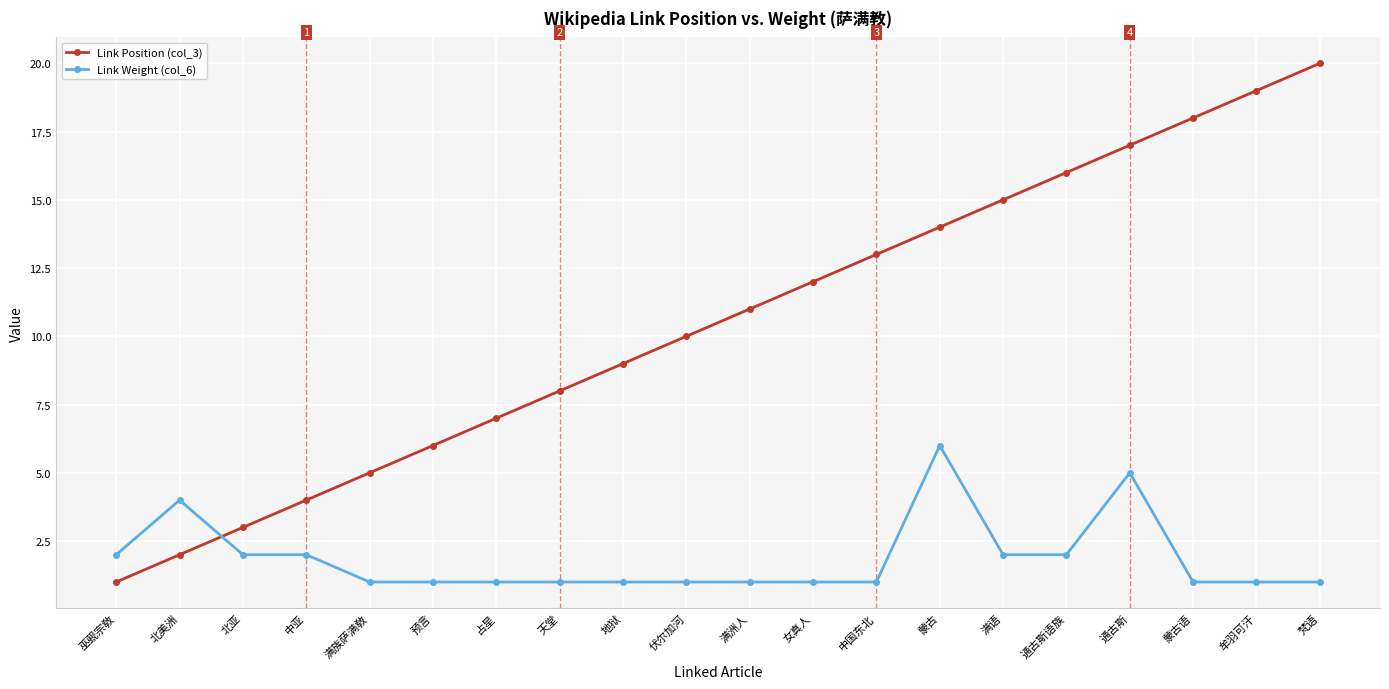

Which series has the largest total across all categories?

Link Position (col_3)